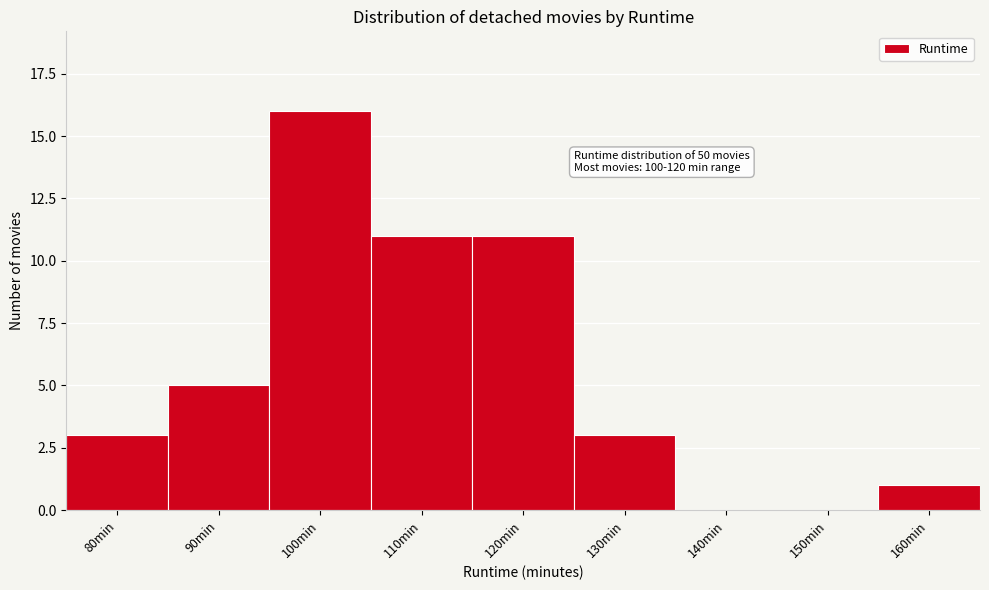

Reading left to right, list all the values displayed in this chart.

80min=3	90min=5	100min=16	110min=11	120min=11	130min=3	140min=0	150min=0	160min=1